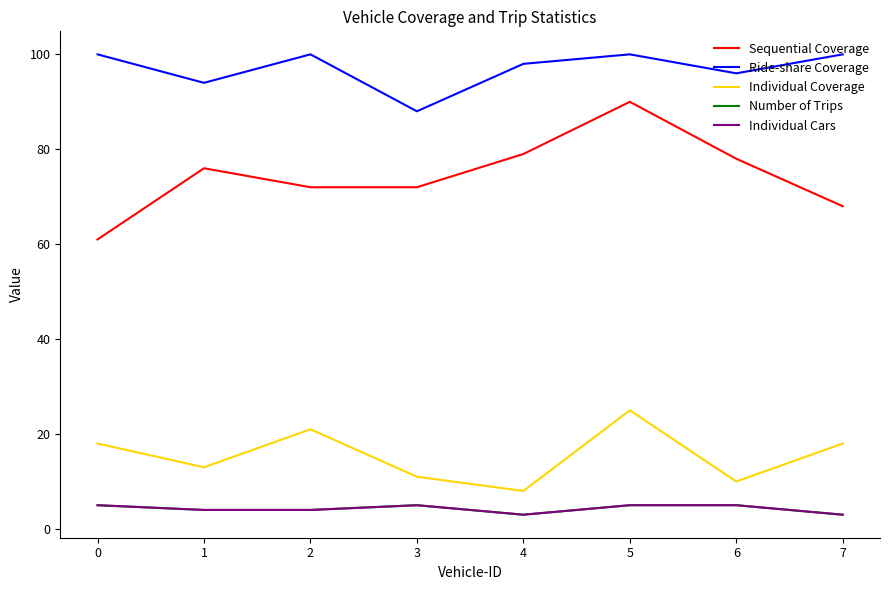

Reading left to right, extract all data points from this chart.

Sequential Coverage: 61	76	72	72	79	90	78	68
Ride-share Coverage: 100	94	100	88	98	100	96	100
Individual Coverage: 18	13	21	11	8	25	10	18
Number of Trips: 5	4	4	5	3	5	5	3
Individual Cars: 5	4	4	5	3	5	5	3